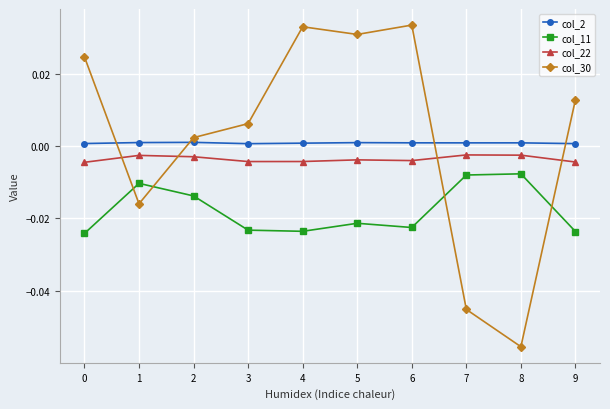

Which series changed the most between 8 and 9?

col_30